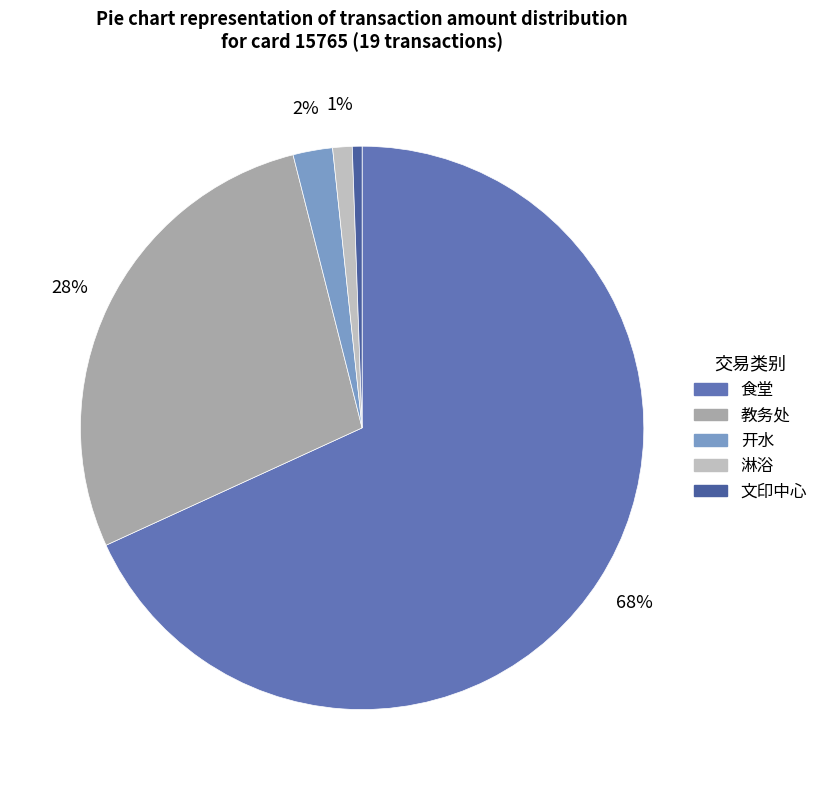

How many slices are in this pie chart?

5